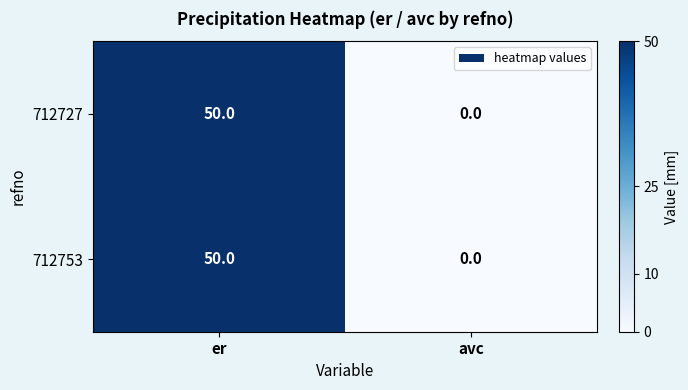

List the labels in order of 712753 value, largest first.

er, avc